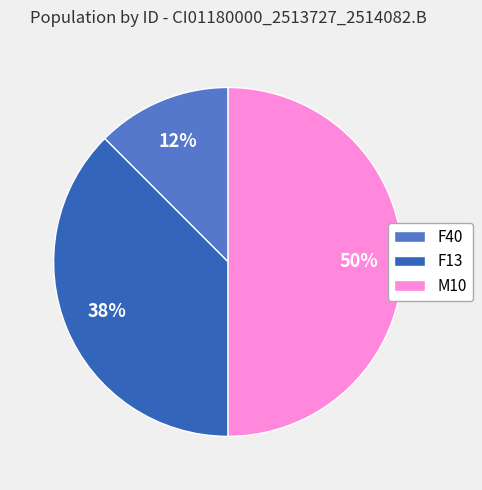

What is the ratio of the value at M10 to the value at F13?

1.3